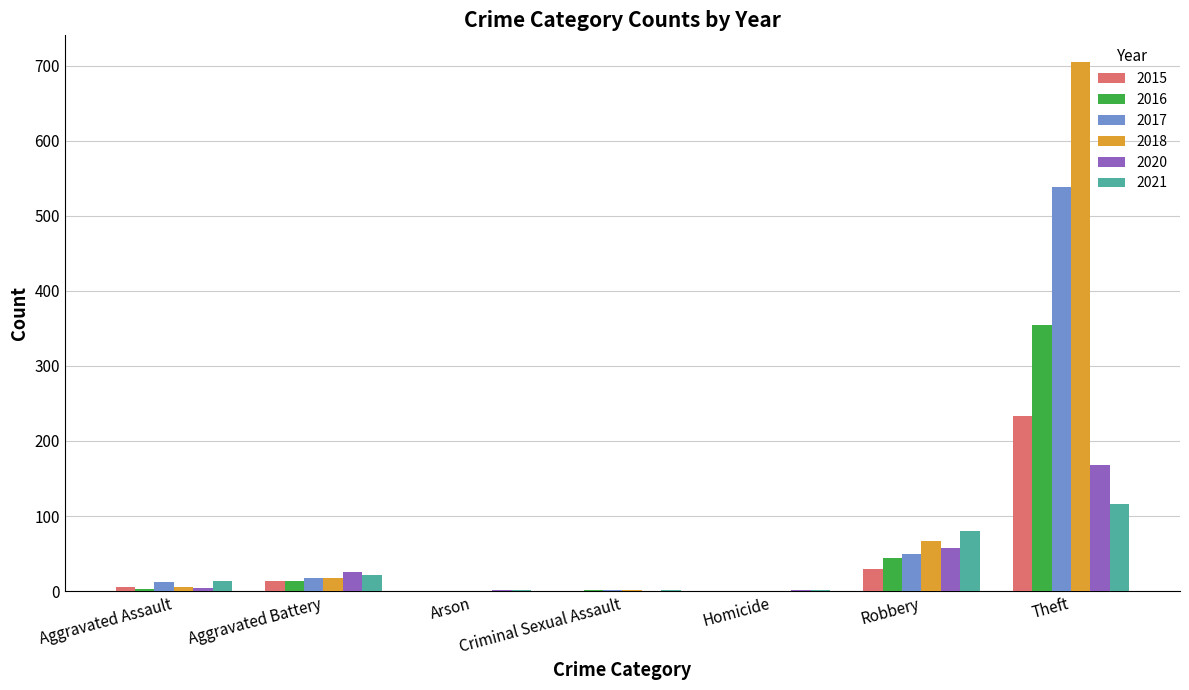

What is the maximum value shown in the chart?

705